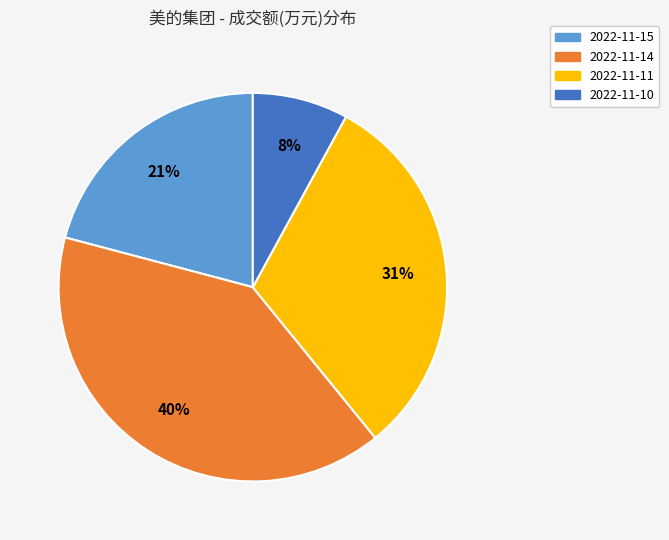

Is there a majority slice in this chart?

No